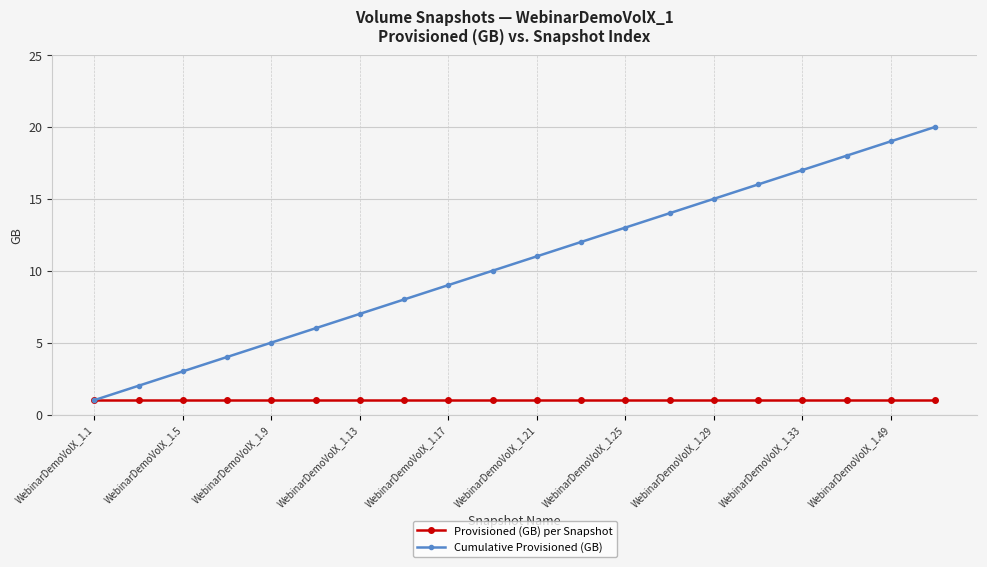

How many lines are shown in the chart?

2